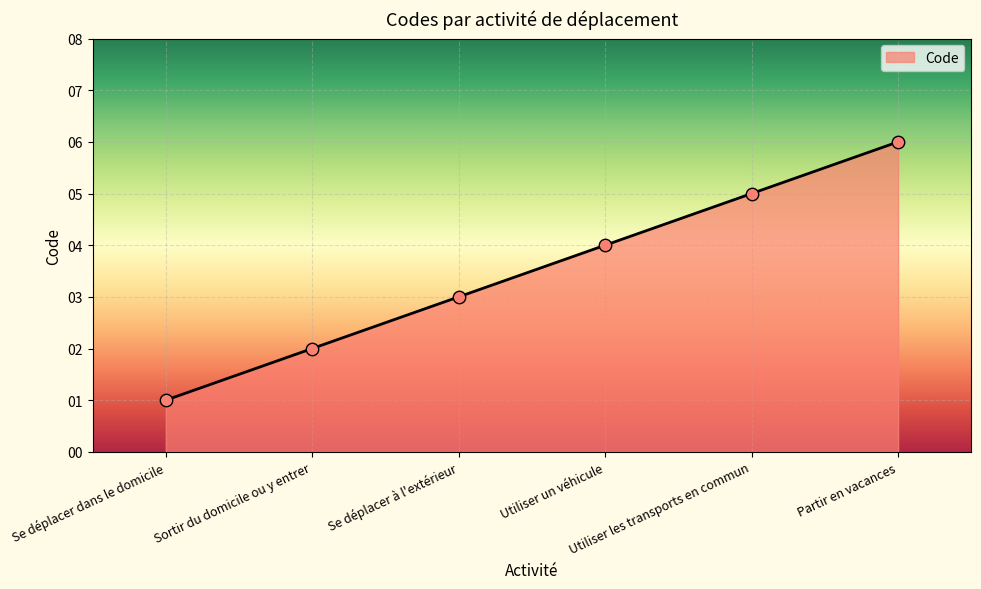

Between Sortir du domicile ou y entrer and Partir en vacances, which is larger?

Partir en vacances